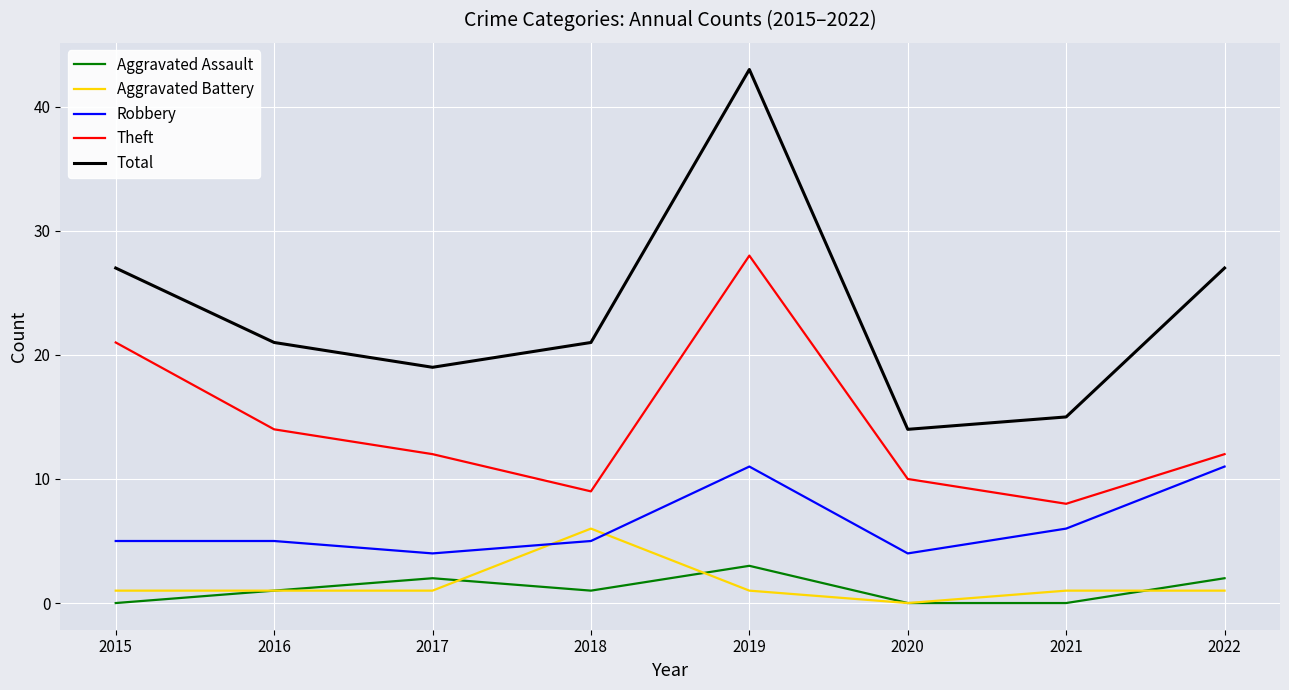

Where does the Theft series first go above 12?

2015